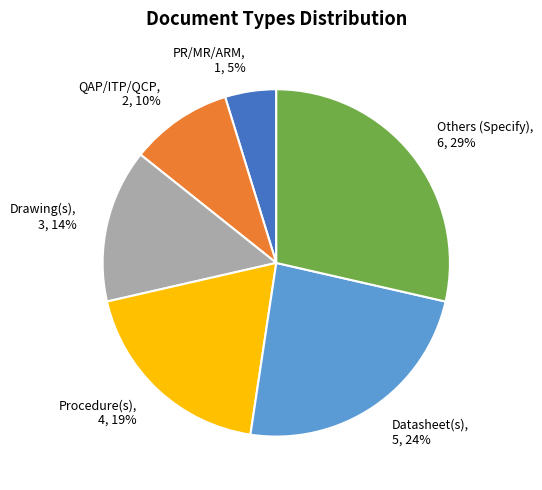

What percentage is the Others (Specify) slice, to the nearest percent?

29%